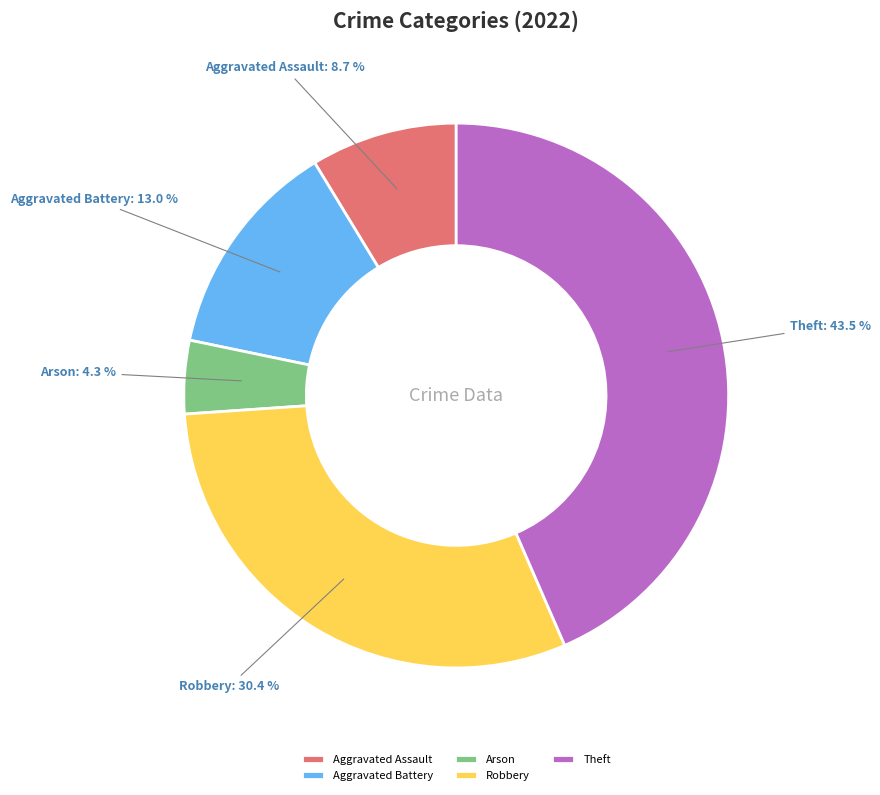

Do Aggravated Battery and Theft together represent more than half of the pie?

Yes